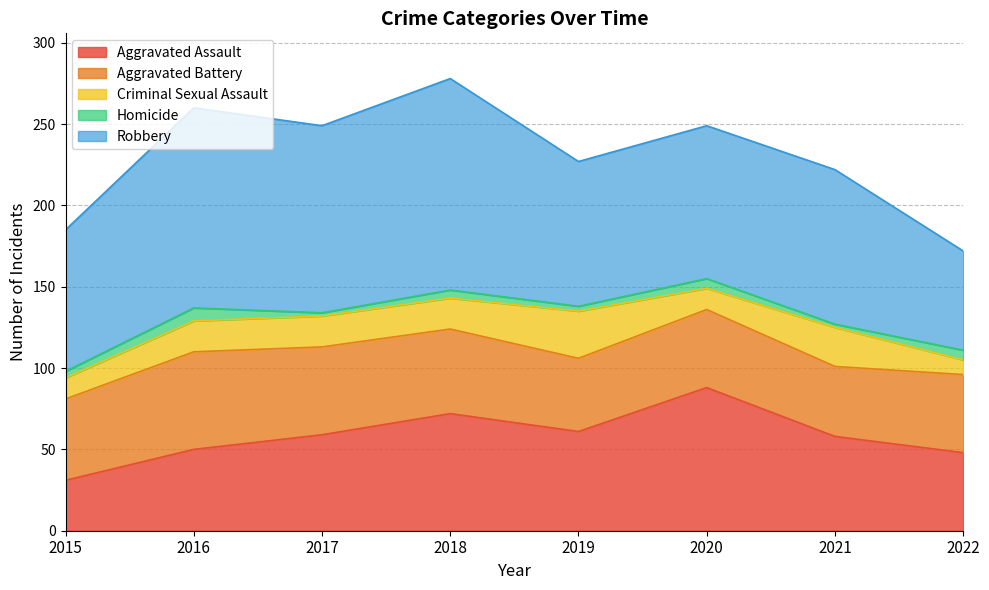

What is the minimum value shown in the chart?

2